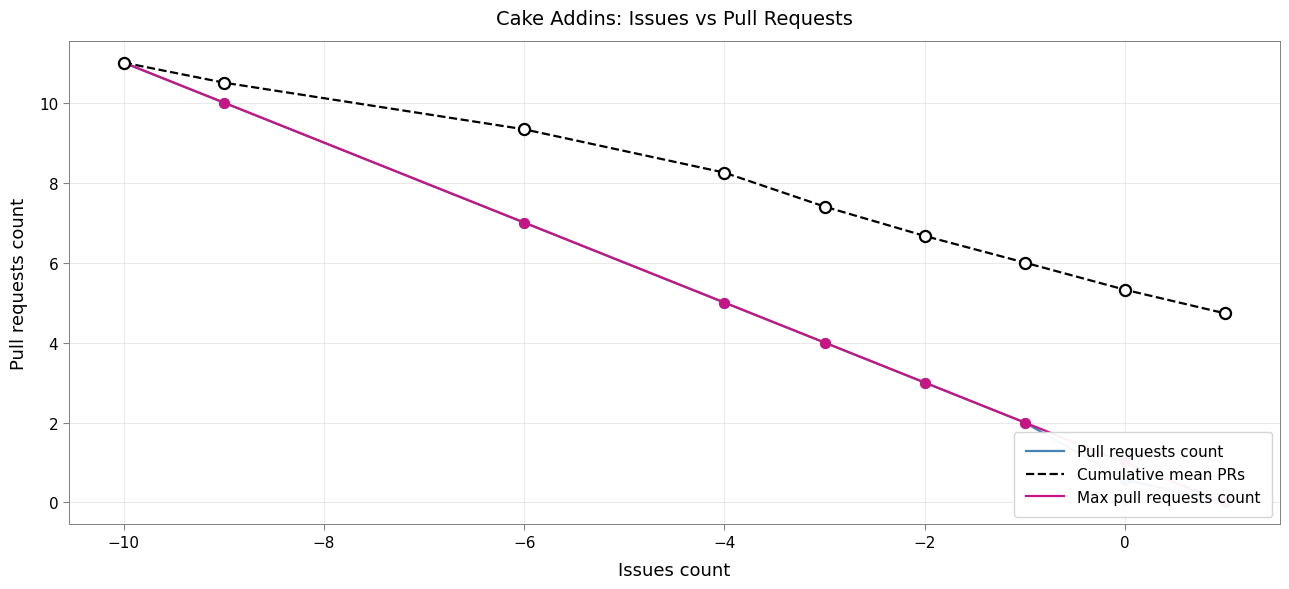

Which series contains the lowest Y value?

Pull requests count